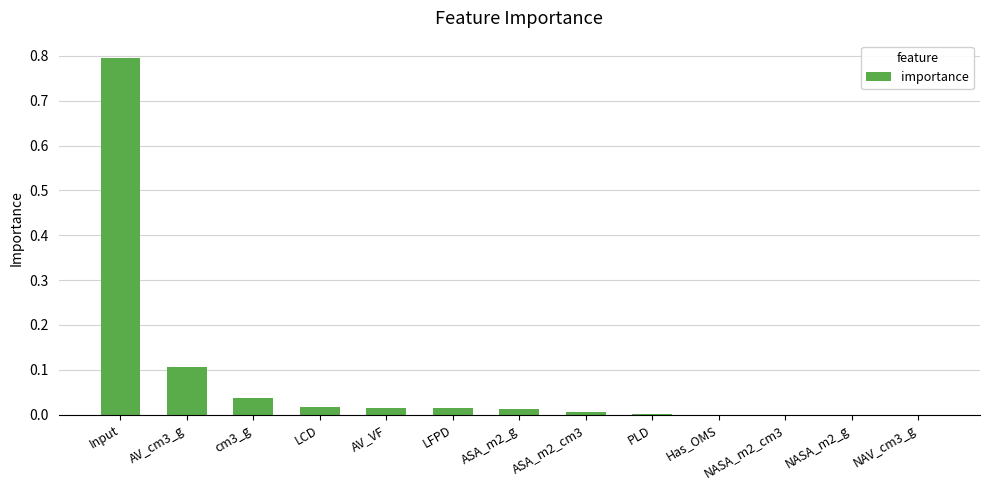

Which category has the highest value across all series?

Input